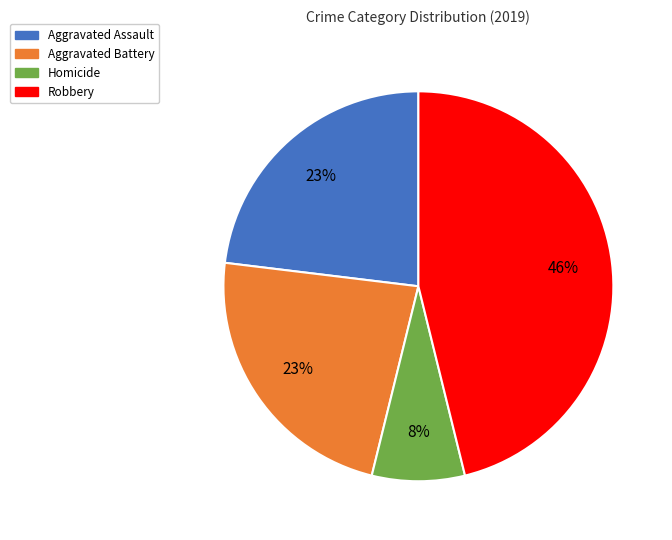

What is the largest slice in the pie chart?

Robbery